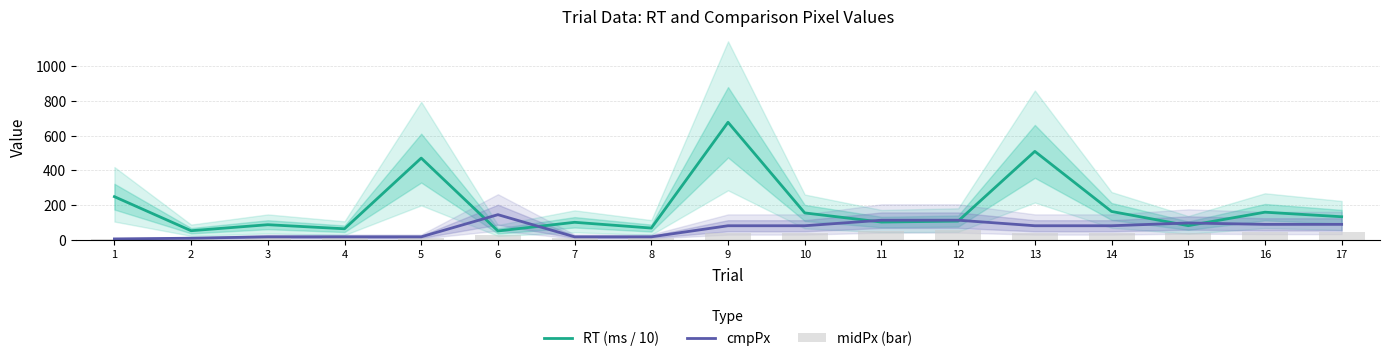

Which category has the highest value across all series?

9